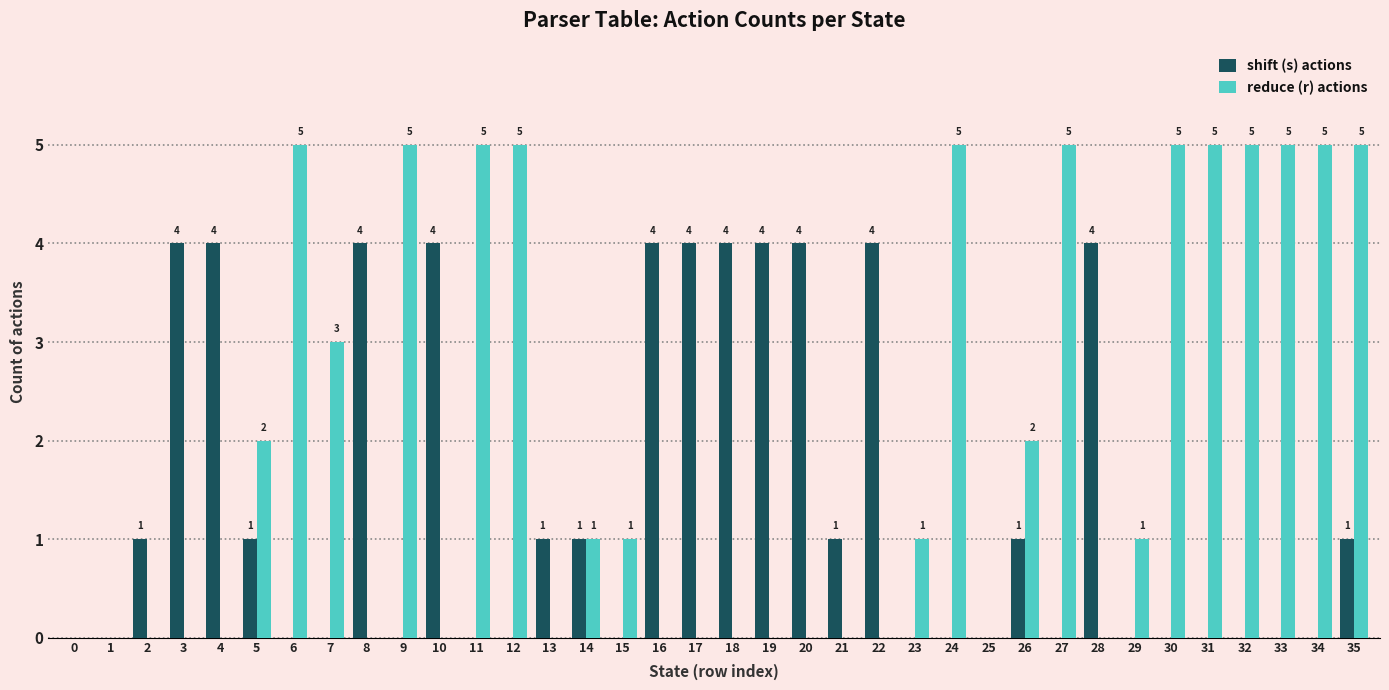

What are all the series names shown in the legend?

shift (s) actions, reduce (r) actions